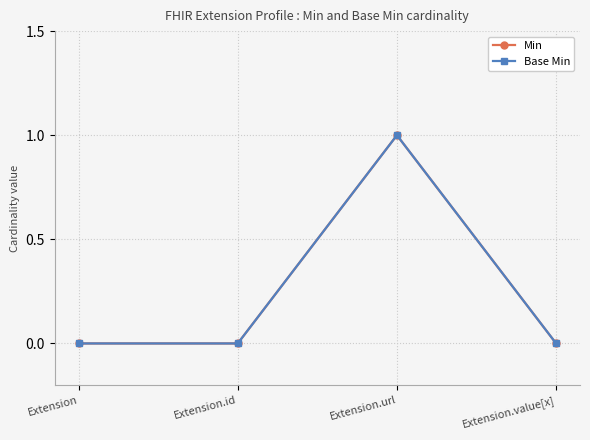

What is the difference between the maximum and minimum values in the Base Min series?

1